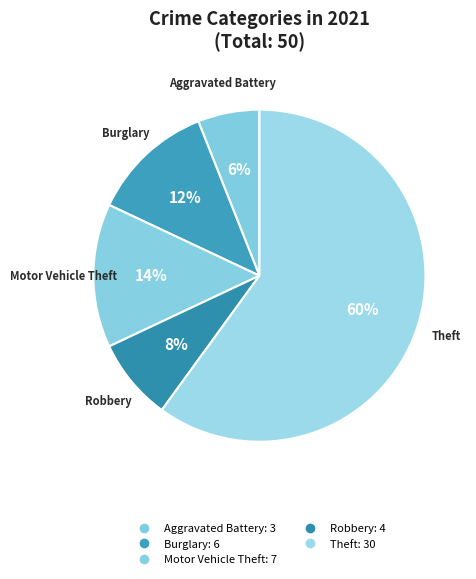

How many slices are in this pie chart?

5